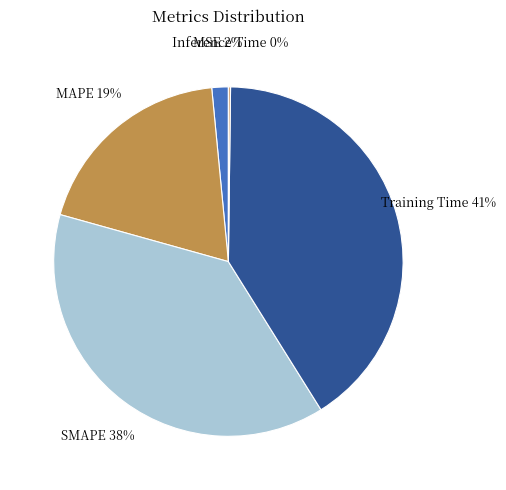

Is there any slice that represents more than half of the pie?

No